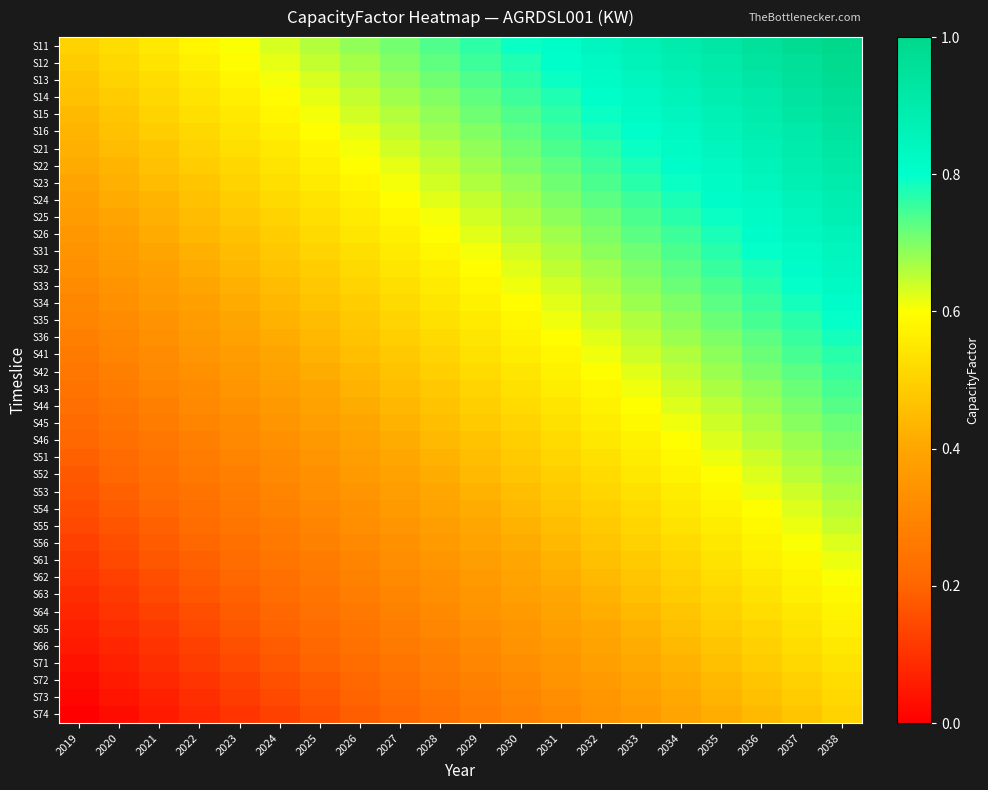

What is the maximum value shown in the chart?

1.0